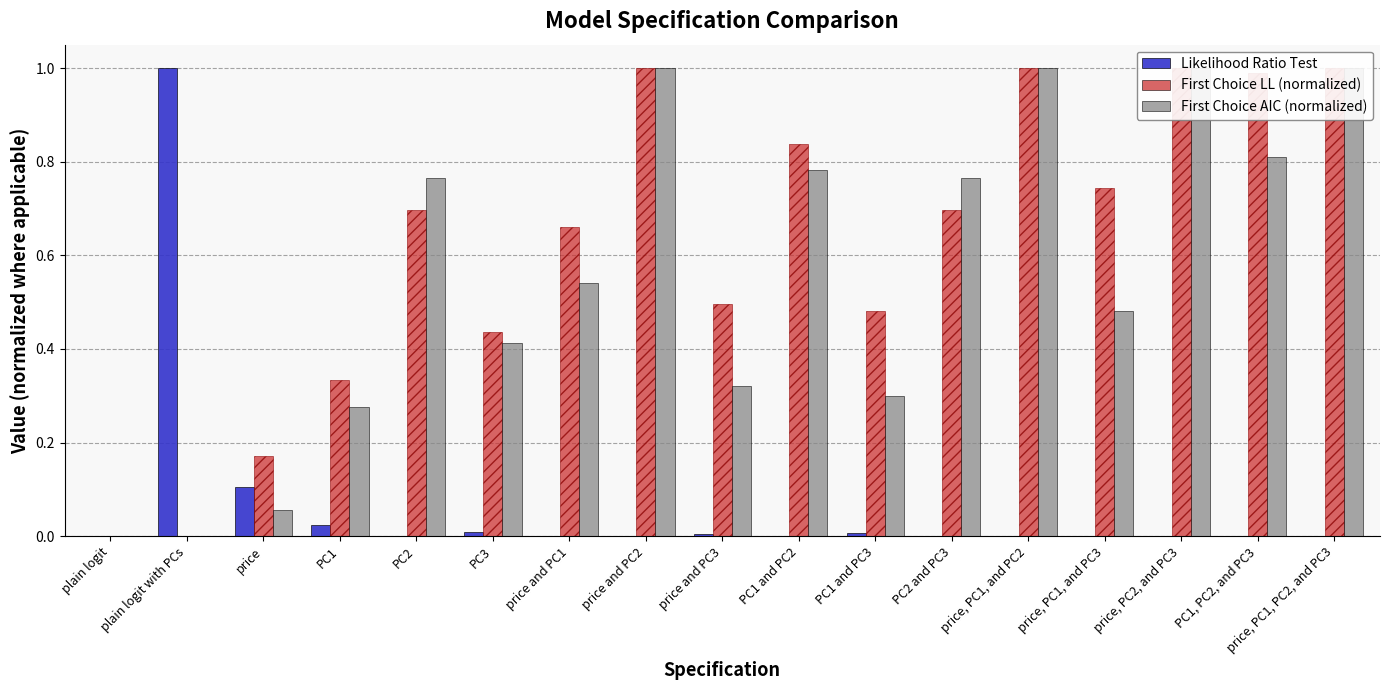

Reading right to left, transcribe all the data shown in this chart.

Likelihood Ratio Test: price, PC1, PC2, and PC3=0.0	PC1, PC2, and PC3=0.0	price, PC2, and PC3=0.0	price, PC1, and PC3=0.0	price, PC1, and PC2=0.0	PC2 and PC3=0.0	PC1 and PC3=0.0	PC1 and PC2=0.0	price and PC3=0.0	price and PC2=0.0	price and PC1=0.0	PC3=0.0	PC2=0.0	PC1=0.0	price=0.1	plain logit with PCs=1.0	plain logit=0.0
First Choice LL (normalized): price, PC1, PC2, and PC3=1.0	PC1, PC2, and PC3=1.0	price, PC2, and PC3=1.0	price, PC1, and PC3=0.7	price, PC1, and PC2=1.0	PC2 and PC3=0.7	PC1 and PC3=0.5	PC1 and PC2=0.8	price and PC3=0.5	price and PC2=1.0	price and PC1=0.7	PC3=0.4	PC2=0.7	PC1=0.3	price=0.2	plain logit with PCs=0.0	plain logit=0.0
First Choice AIC (normalized): price, PC1, PC2, and PC3=1.0	PC1, PC2, and PC3=0.8	price, PC2, and PC3=1.0	price, PC1, and PC3=0.5	price, PC1, and PC2=1.0	PC2 and PC3=0.8	PC1 and PC3=0.3	PC1 and PC2=0.8	price and PC3=0.3	price and PC2=1.0	price and PC1=0.5	PC3=0.4	PC2=0.8	PC1=0.3	price=0.1	plain logit with PCs=0.0	plain logit=0.0